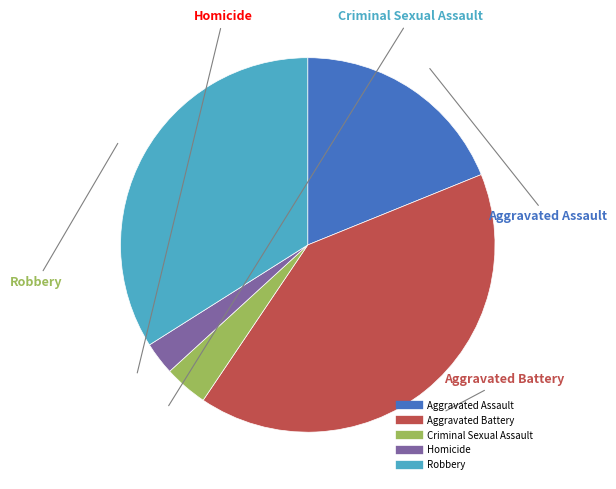

How many slices are in this pie chart?

5